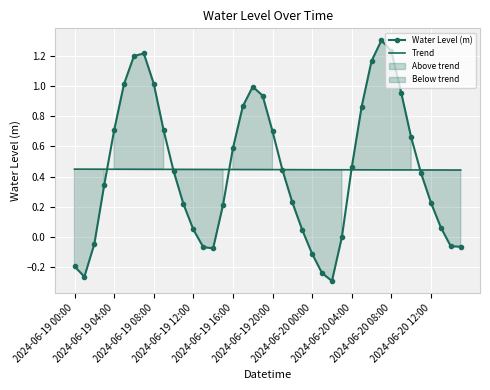

Where is Water Level (m) nearest to the value 0?

27